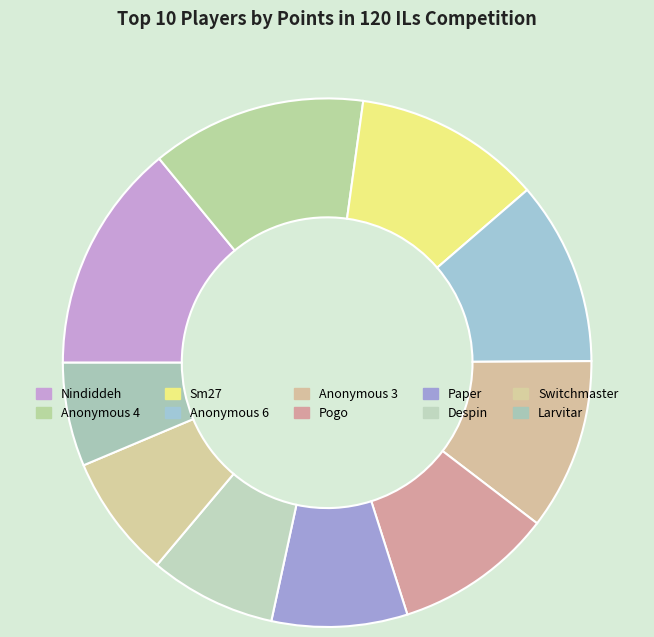

True or false: Anonymous 3 accounts for 1% of the total.

False